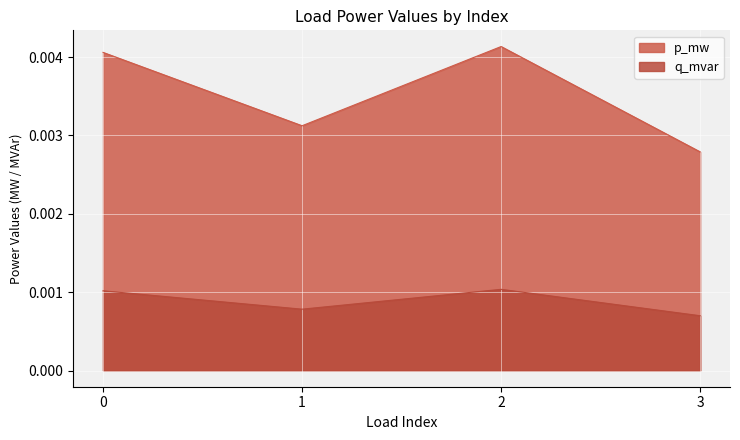

The p_mw series shows 0.0 at 1. True or false?

False